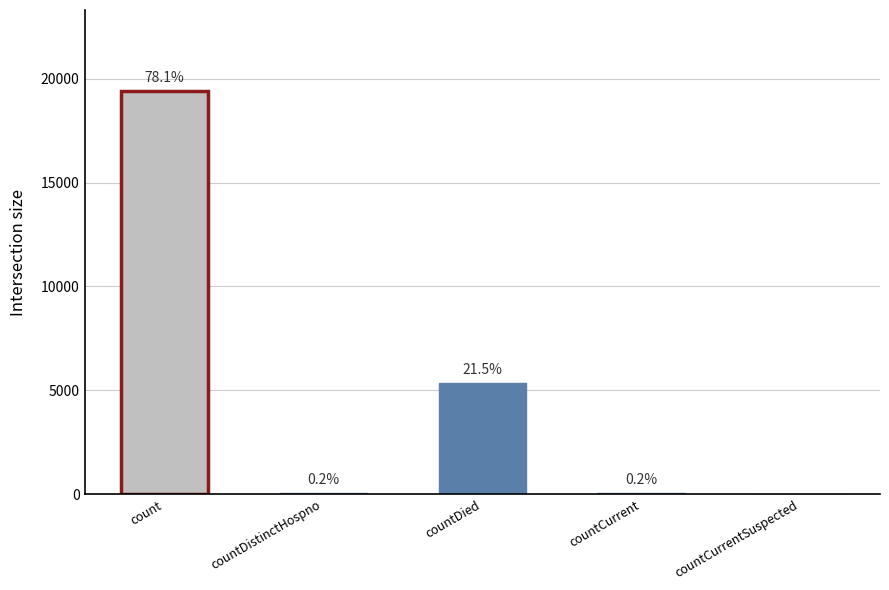

Where is the data nearest to the value 9710?

countDied